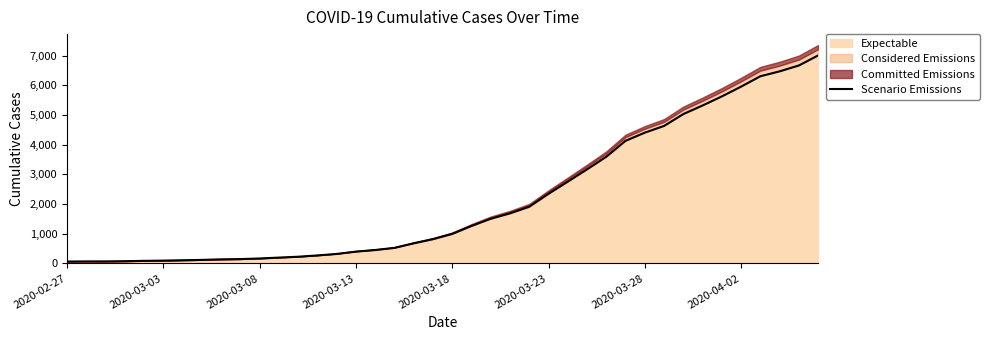

What is the difference between the maximum and minimum values?

6940